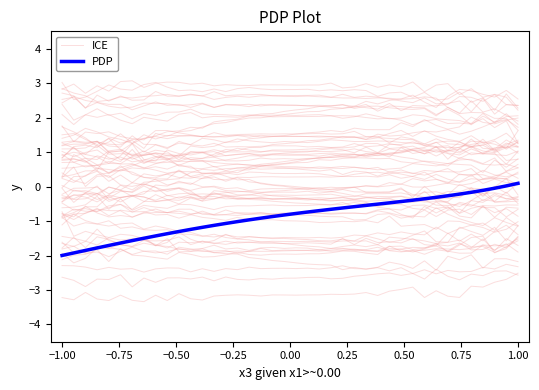

What position from the right is 0.25?

35